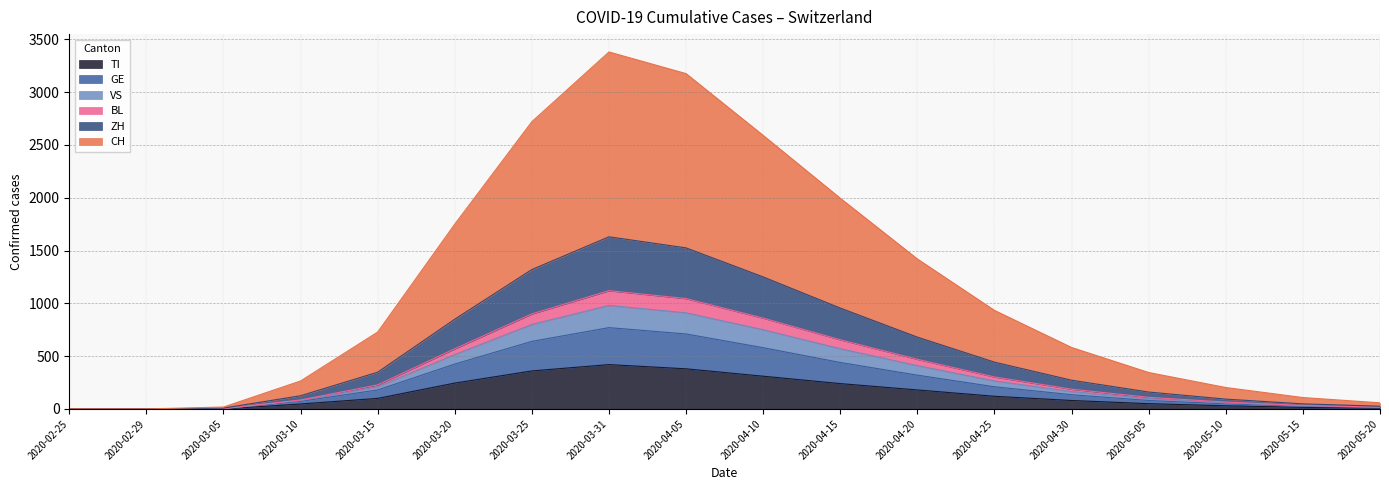

At which category does CH reach its first local peak?

2020-03-31